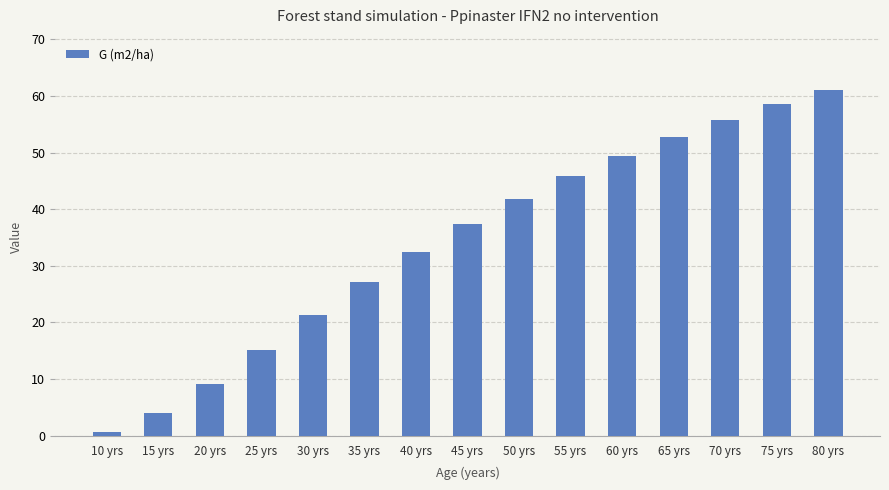

How many categories are shown in the chart?

15